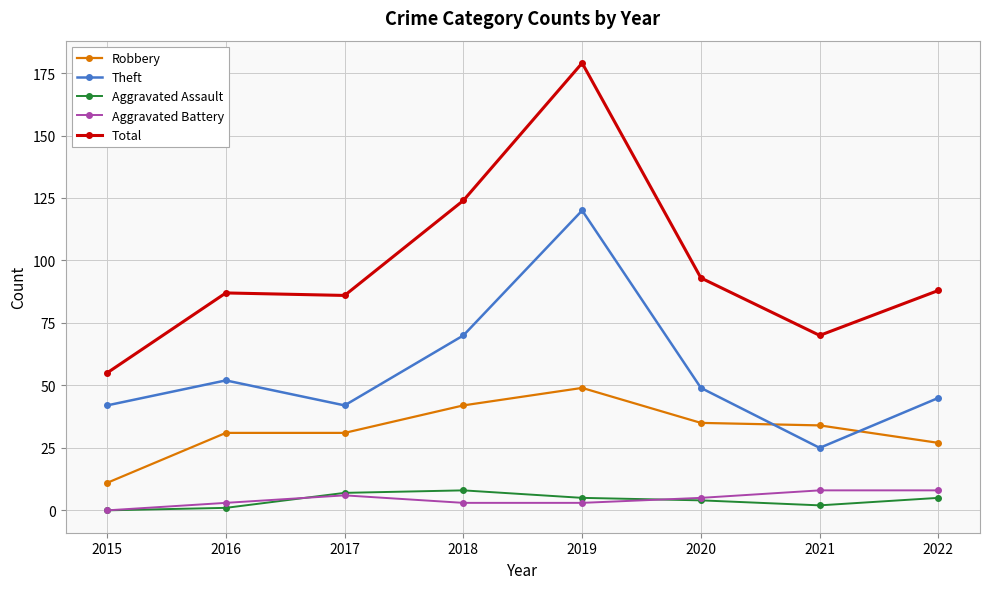

Is it true that Theft equals 72 at 2015?

False